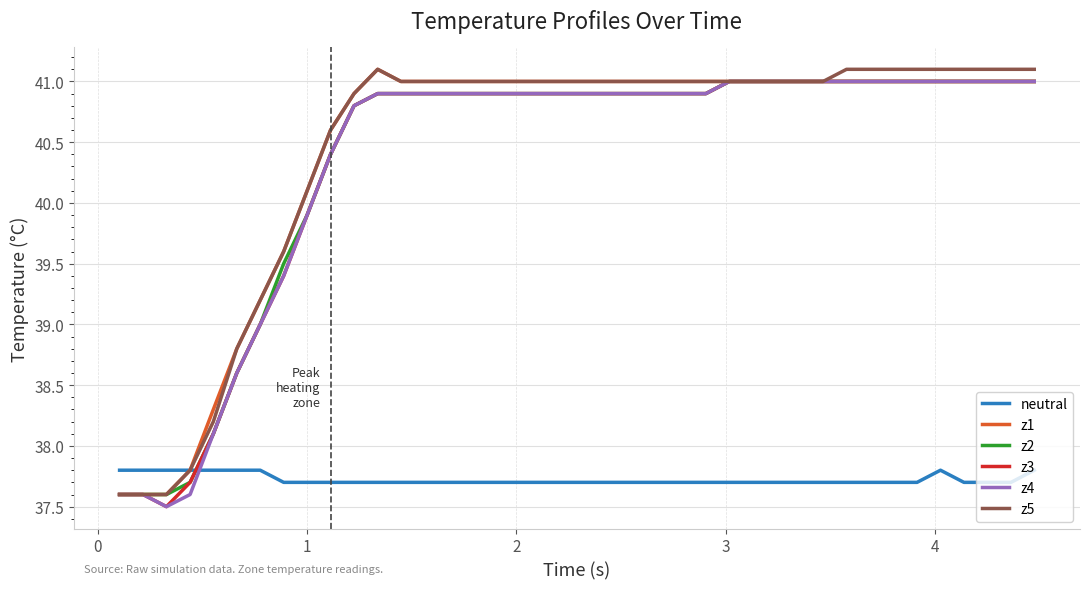

Does the chart have visible grid lines?

Yes